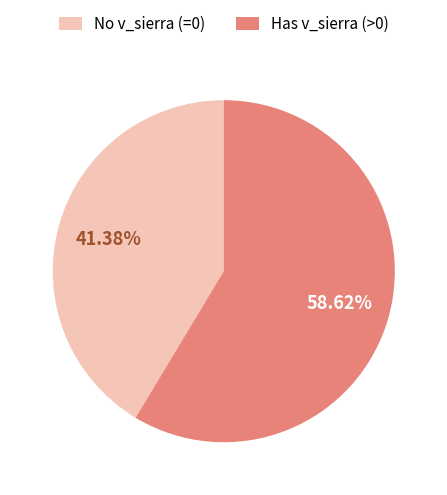

How many segments does this pie chart have?

2